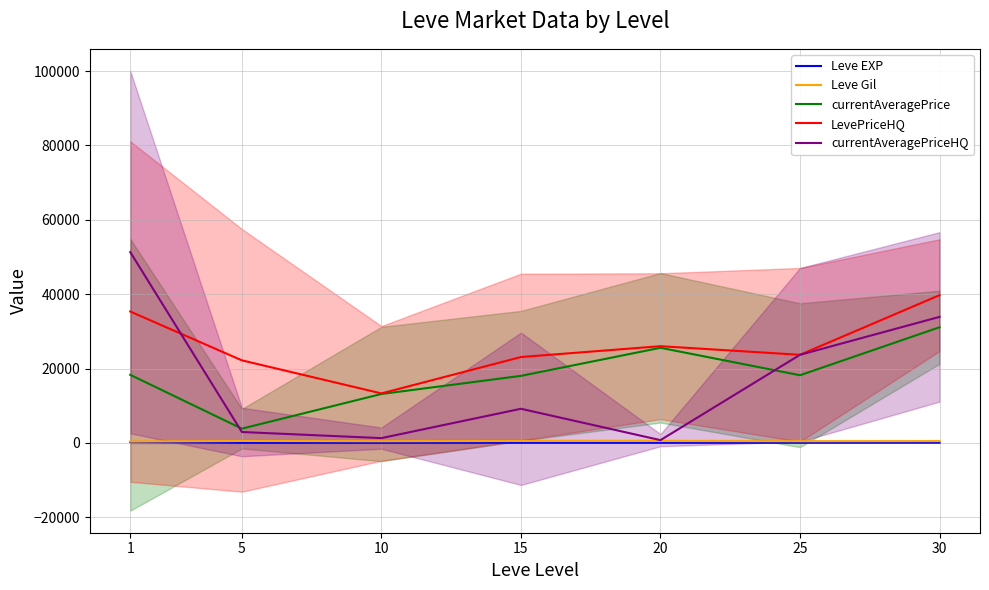

The currentAveragePriceHQ series shows 3132.7 at 15. True or false?

False